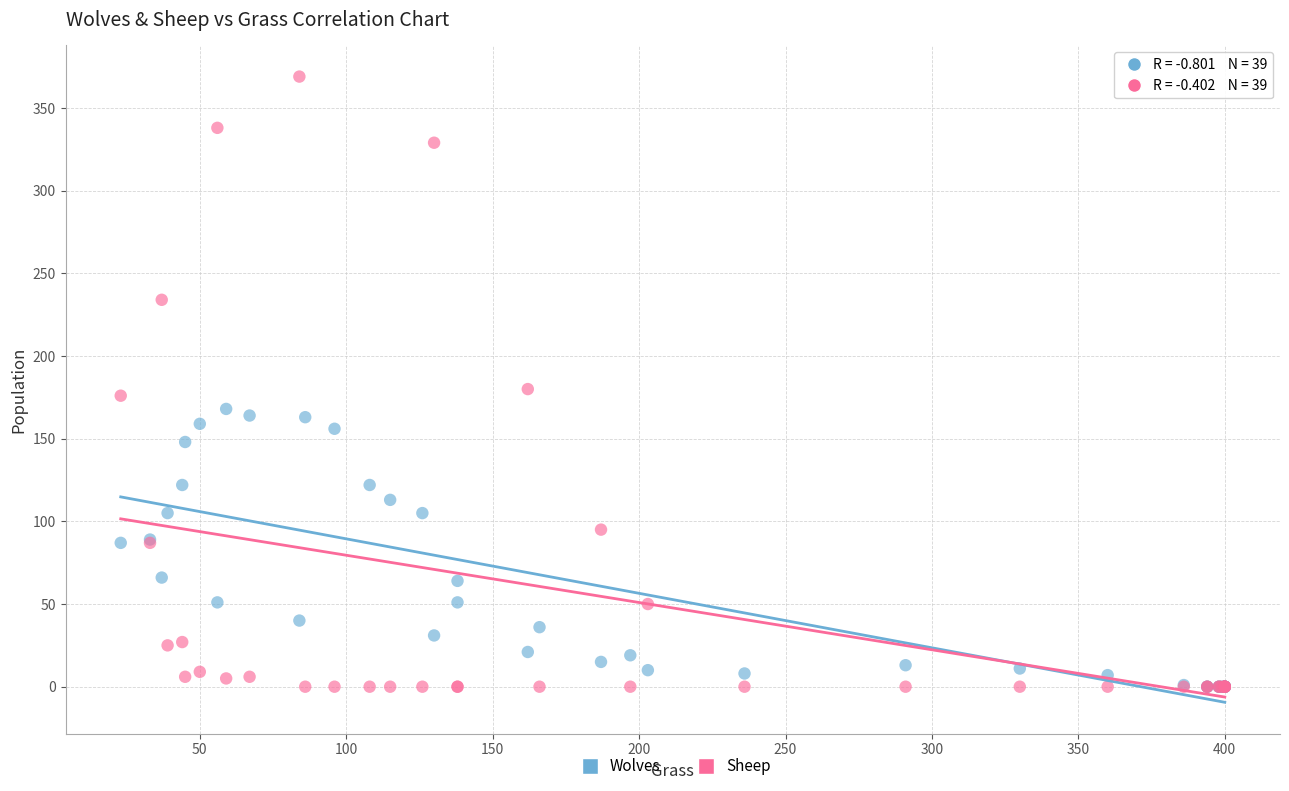

What are all the series names shown in the legend?

Wolves, Sheep